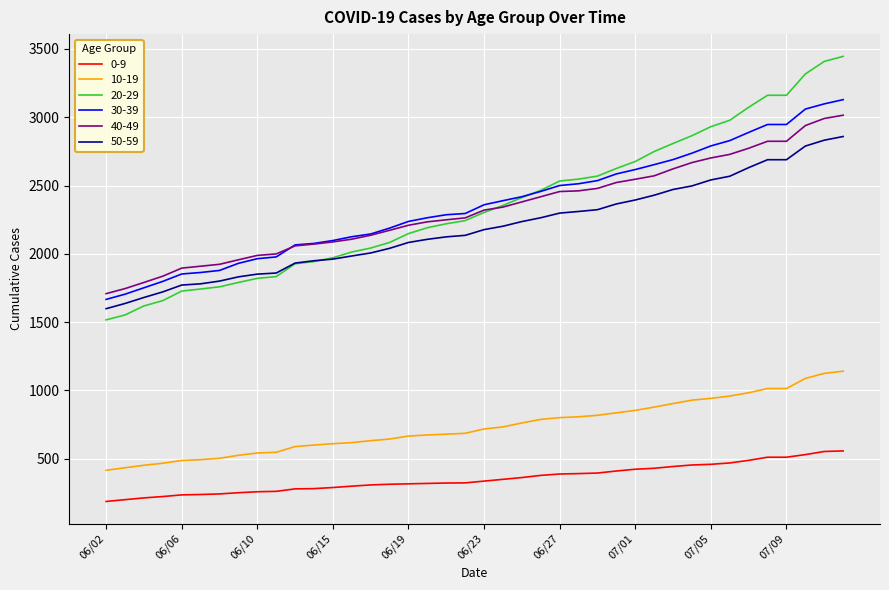

What is the maximum value for 20-29?

3446